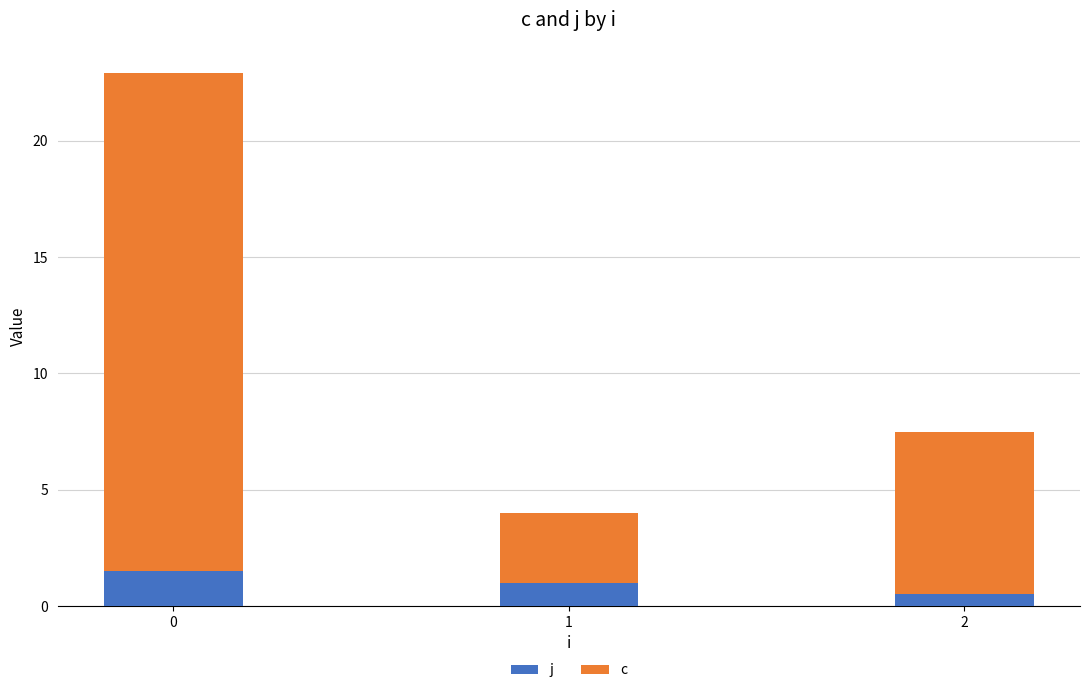

List the labels in order of j value, smallest first.

2, 1, 0